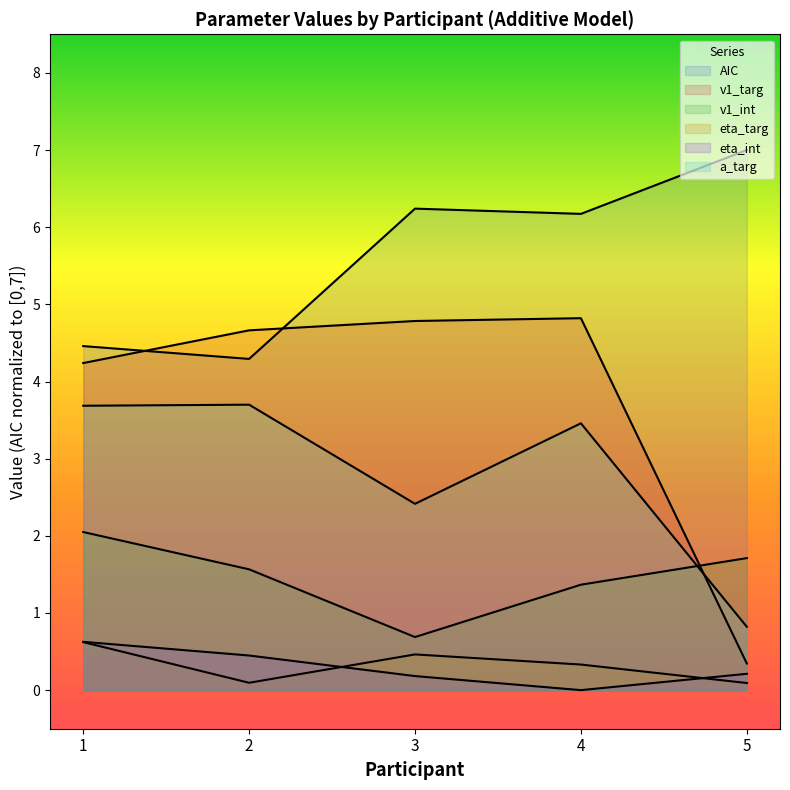

How many lines are shown in the chart?

6